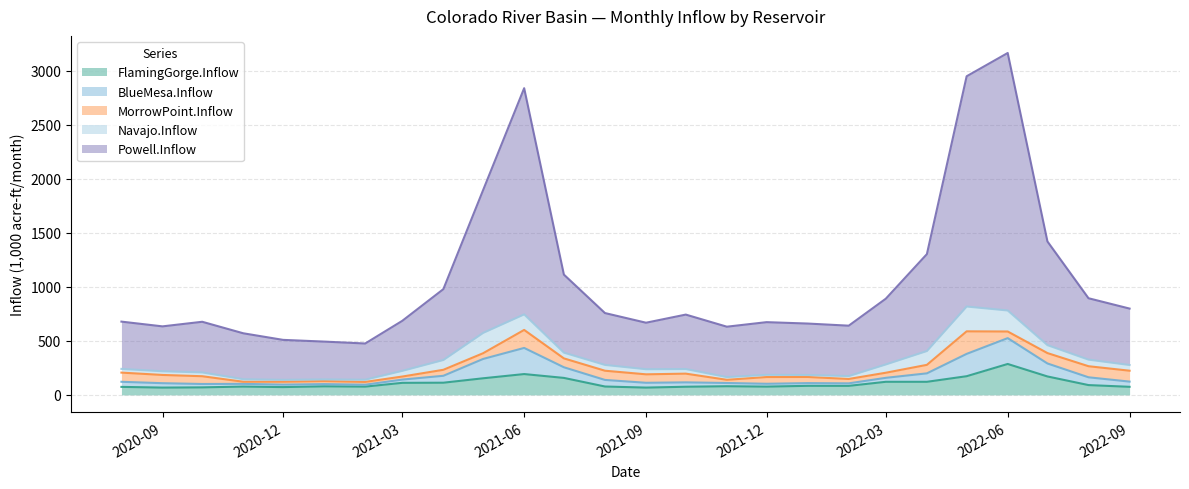

Does the chart display data point markers on the line(s)?

No